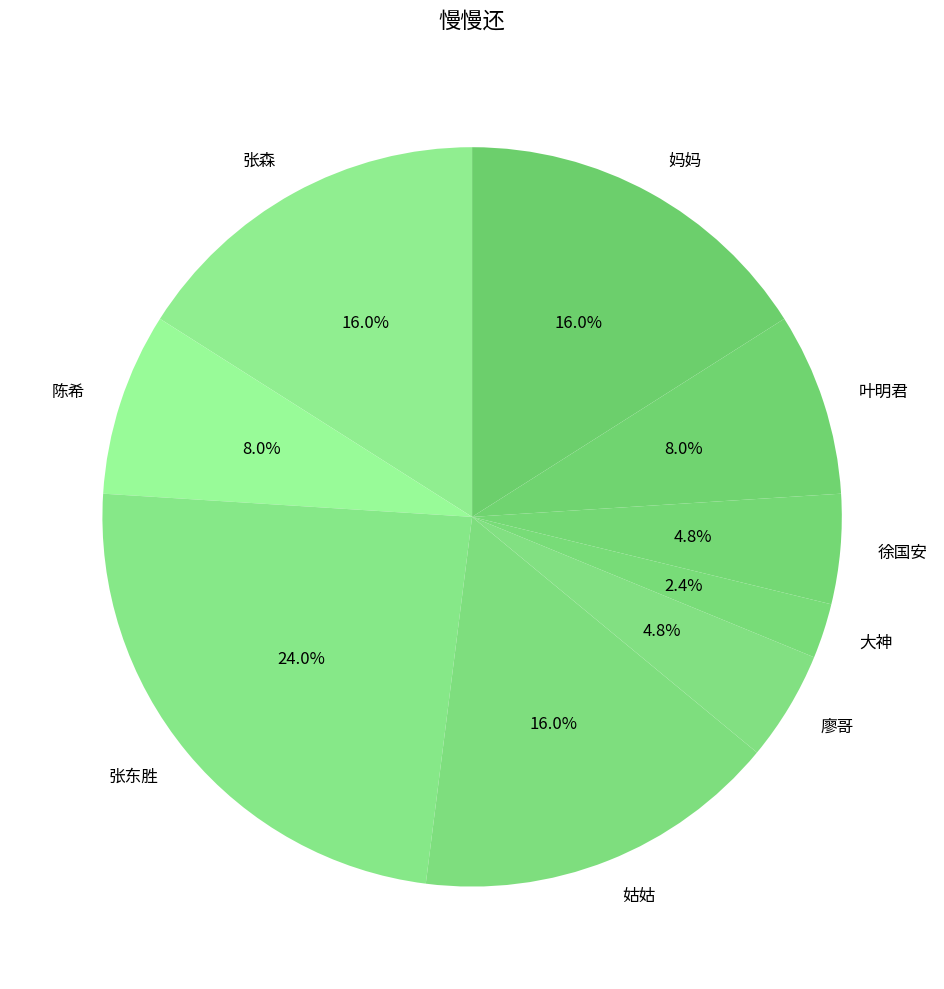

How many segments does this pie chart have?

9